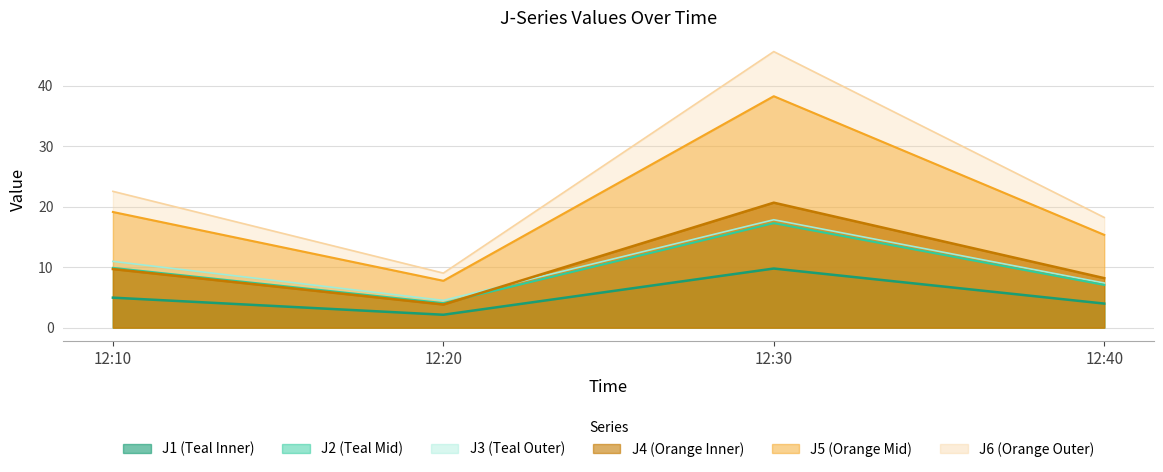

Read the J6 value at 12:10.

22.5